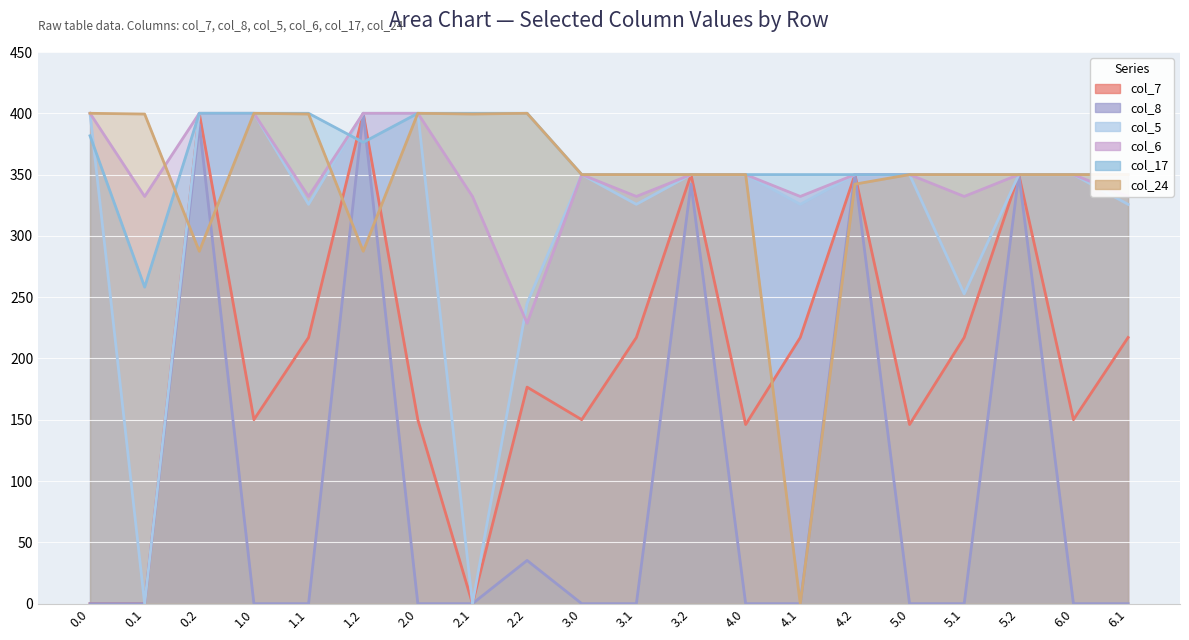

At which category is the sum across all series the highest?

0.2